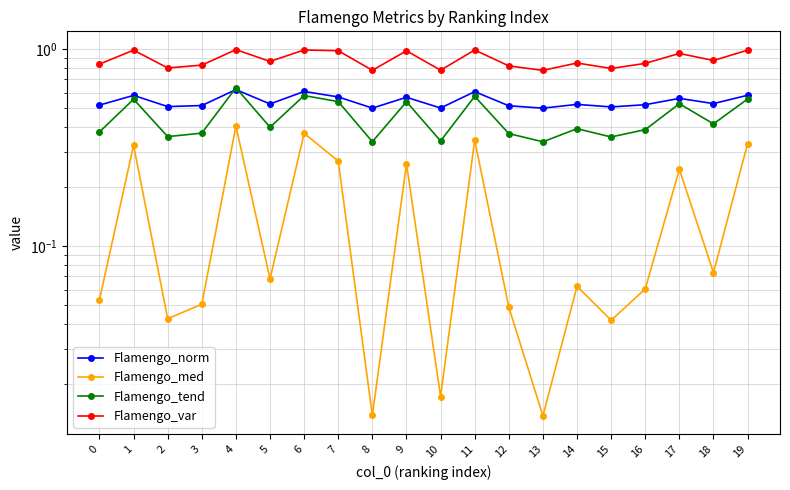

Is it true that Flamengo_med equals 0.1 at 14?

True